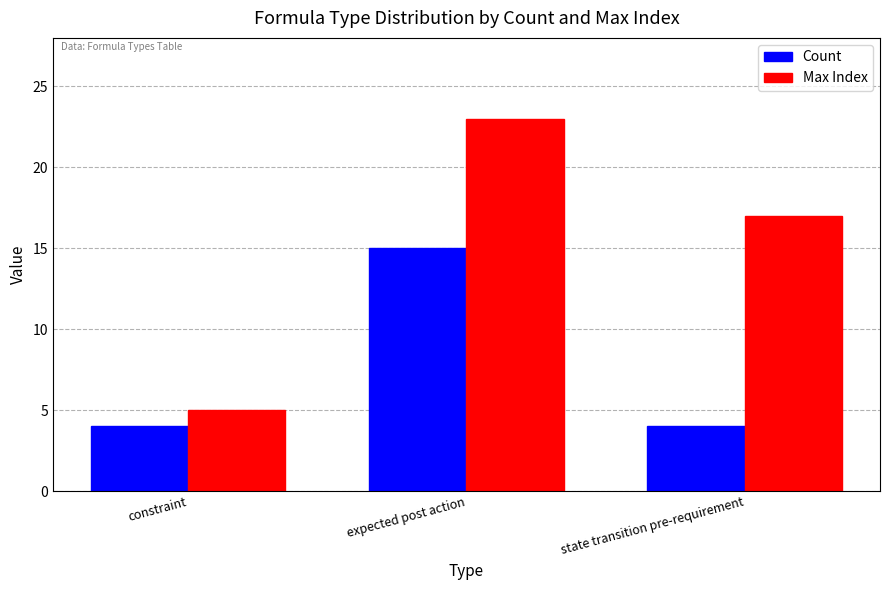

Count the number of data series in this chart.

2